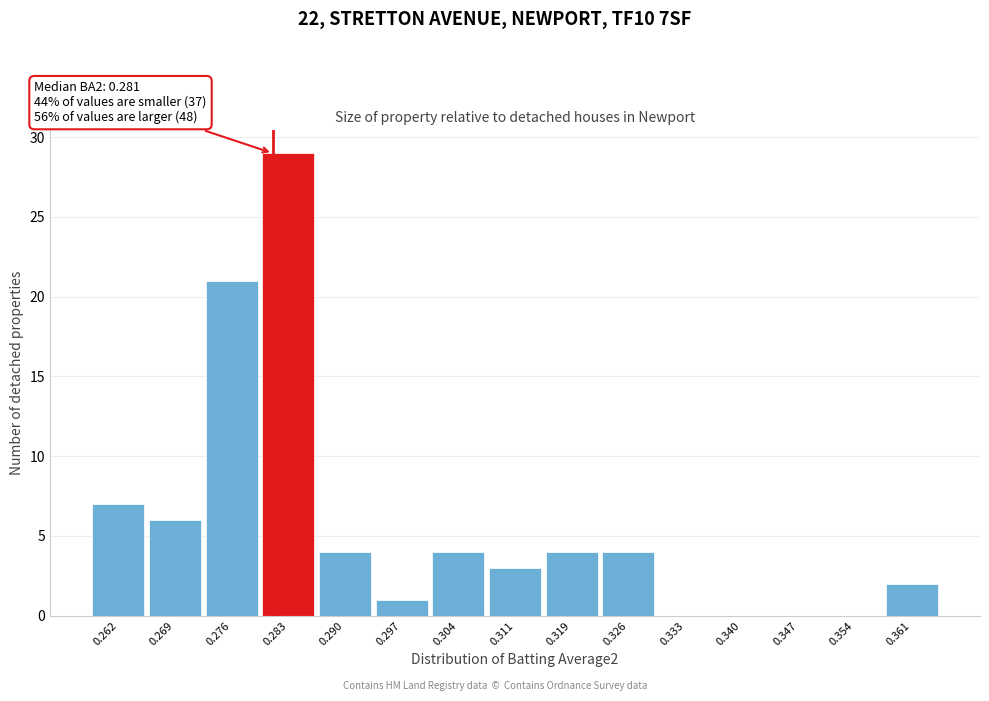

Over which range of the x-axis is the bar tallest?

0.279 to 0.287